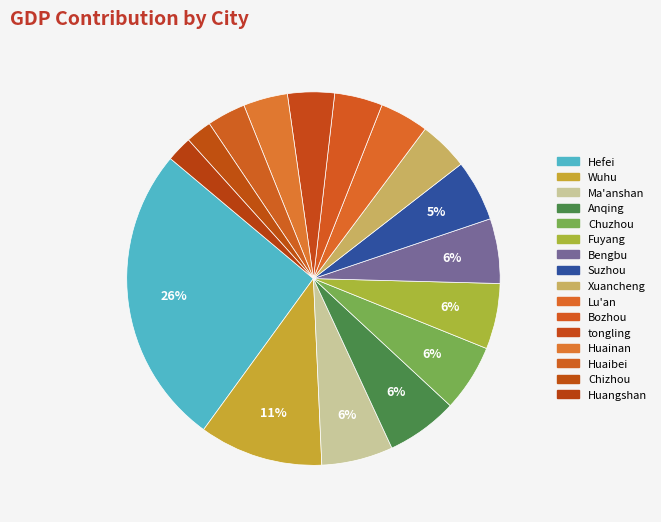

How many segments does this pie chart have?

16